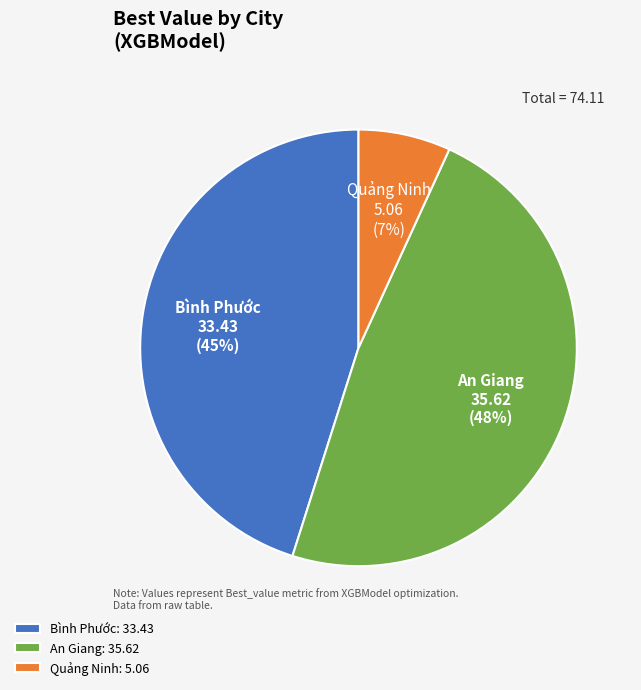

What is the smallest slice in the pie chart?

Quảng Ninh